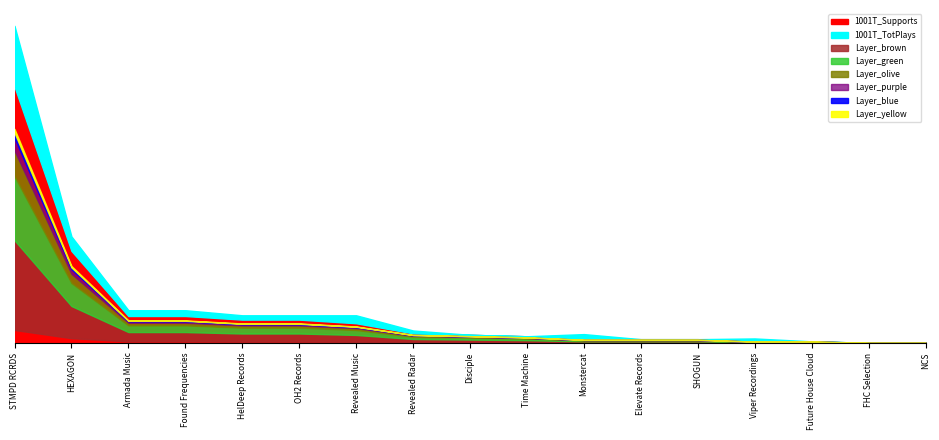

Which category has the lowest value in the 1001T_Supports series?

FHC Selection